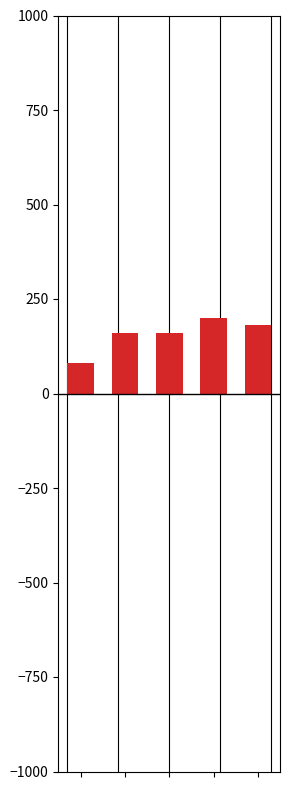

What is the greatest value displayed?

200.0